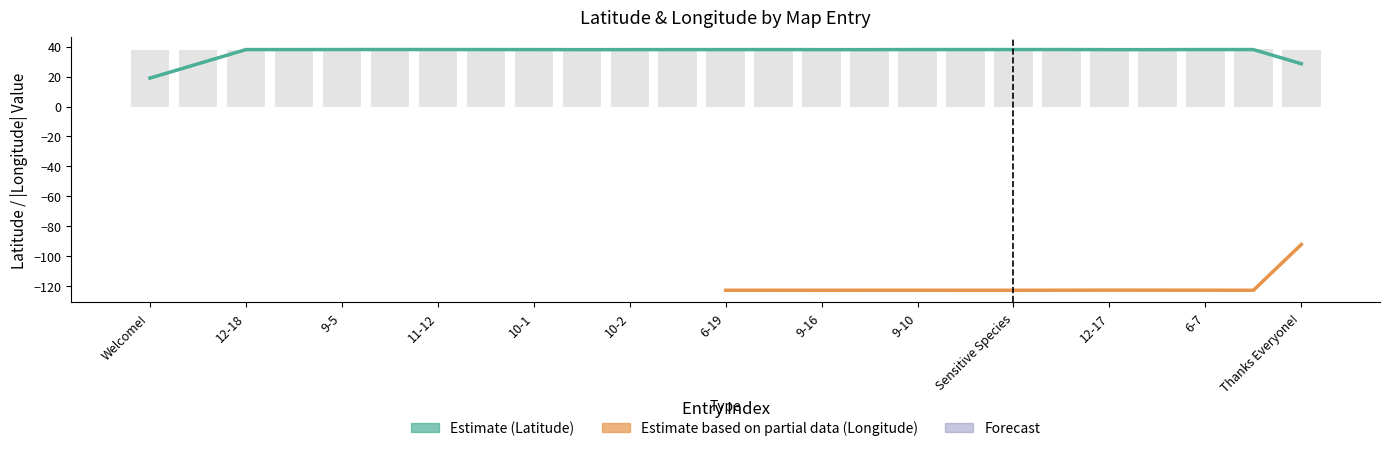

How many values are below 38?

7